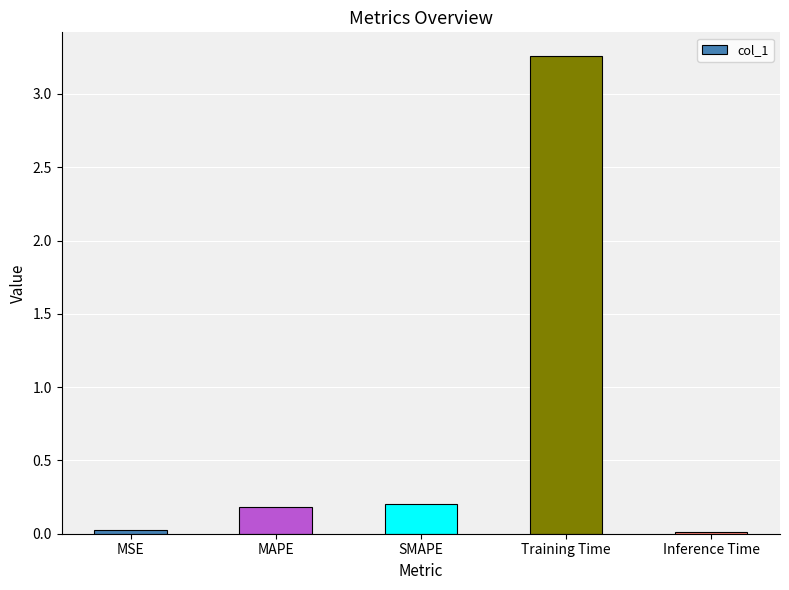

What is the label of the 1st bar from the left?

MSE